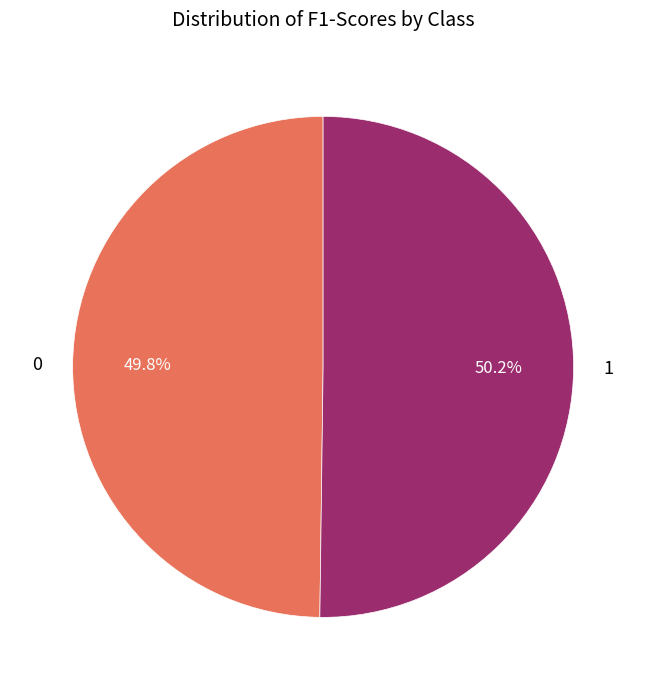

Is it true that 1 is 50% of the pie?

True